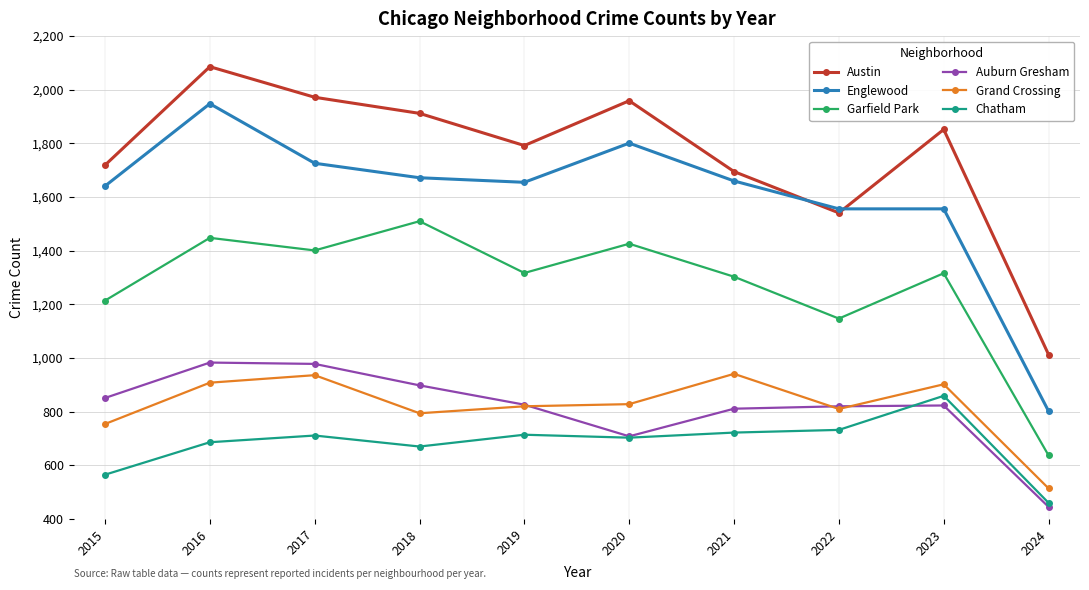

True or false: Austin has more than 1 points higher than both neighbors.

True